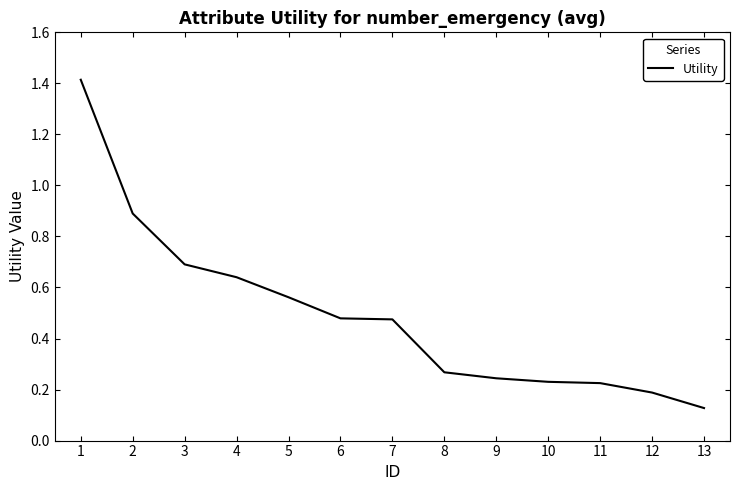

How many categories are shown in the chart?

13